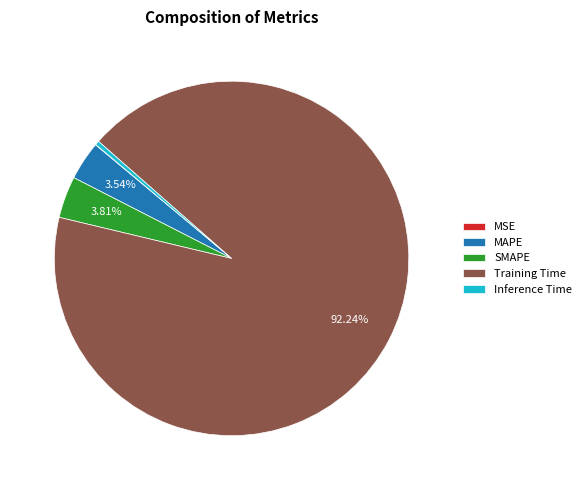

The Inference Time slice represents 9% of the pie. True or false?

False